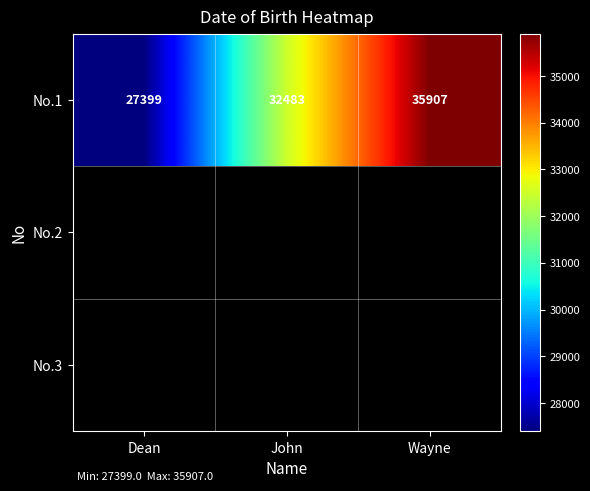

What is the ratio of the value at Dean to the value at Wayne?

0.8